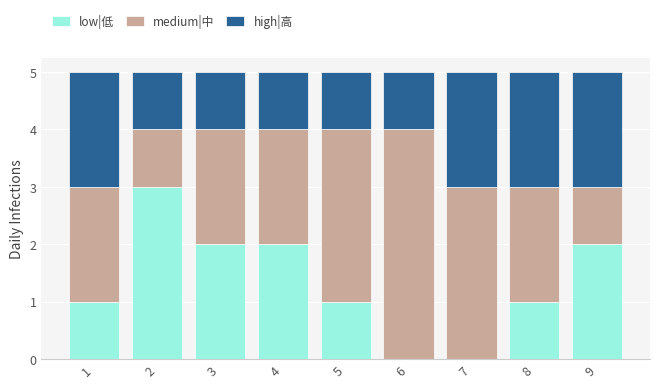

What are all the series names shown in the legend?

low|低, medium|中, high|高